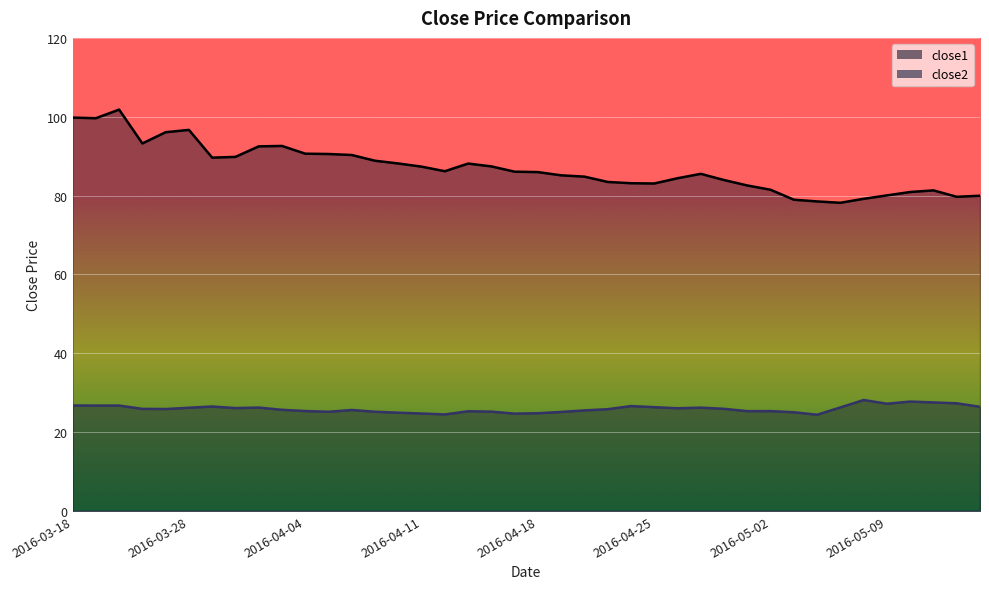

True or false: close1 and close2 cross at least once.

False